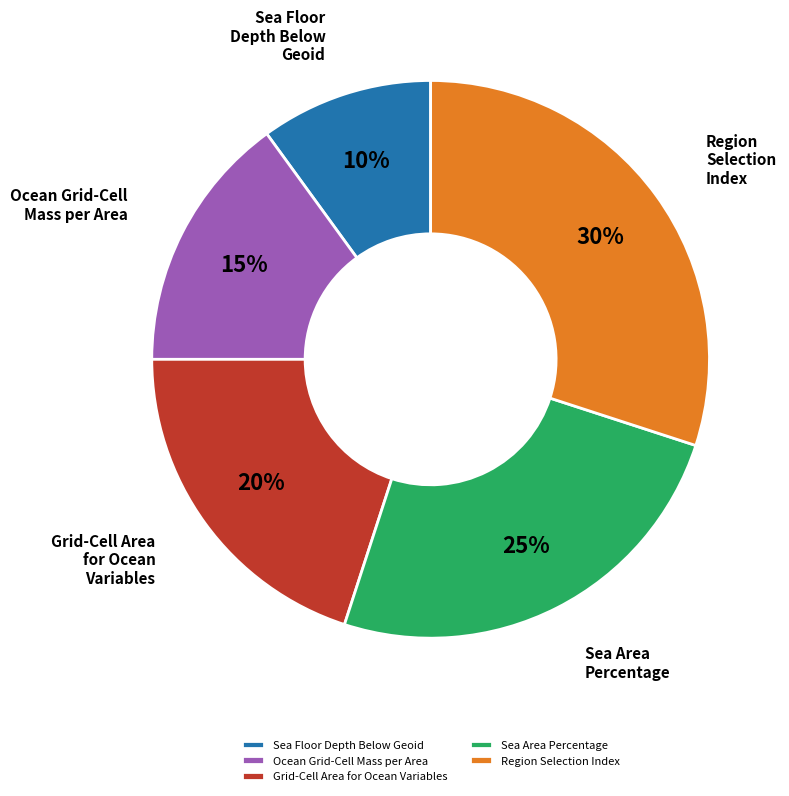

To the nearest percent, what is the average slice percentage?

20%